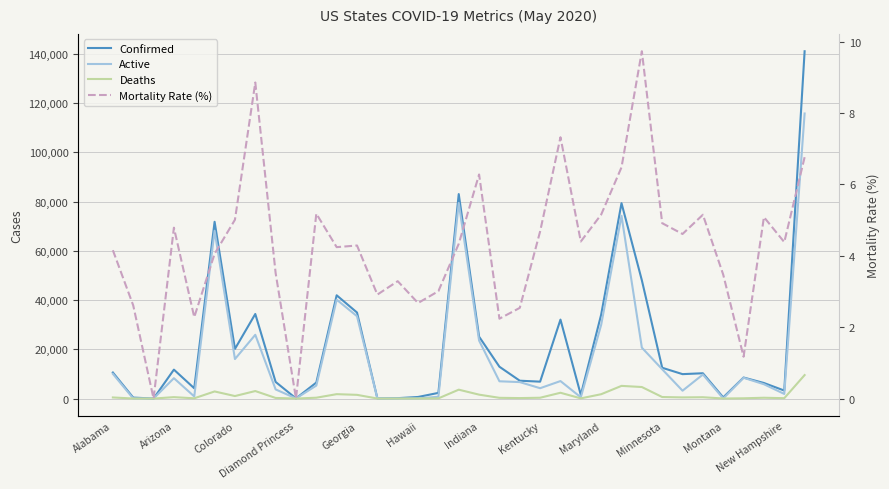

Reading left to right, what are all the values shown in this chart?

Confirmed: 10566.0	383.0	0.0	11736.0	4164.0	71768.0	20157.0	34333.0	6741.0	49.0	6485.0	41923.0	34924.0	103.0	152.0	635.0	2293.0	83021.0	25127.0	12912.0	7240.0	6853.0	32050.0	1477.0	34061.0	79332.0	48021.0	12494.0	9908.0	10269.0	461.0	8532.0	6313.0	3239.0	141016.0
Active: 10029.0	39.0	0.0	8265.0	849.0	68099.0	16033.0	25879.0	3702.0	49.0	5263.0	40144.0	33426.0	100.0	23.0	57.0	716.0	79420.0	23549.0	7005.0	6680.0	4197.0	7095.0	499.0	29911.0	74191.0	20661.0	11880.0	3183.0	9740.0	20.0	8432.0	5807.0	1866.0	115744.0
Deaths: 435.0	10.0	0.0	562.0	95.0	2879.0	1010.0	3041.0	237.0	0.0	336.0	1779.0	1498.0	3.0	5.0	17.0	69.0	3601.0	1578.0	289.0	184.0	321.0	2347.0	65.0	1756.0	5141.0	4674.0	614.0	457.0	529.0	16.0	100.0	321.0	142.0	9531.0
Mortality Rate (%): 4.2	2.6	0.0	4.8	2.3	4.1	5.0	8.9	3.5	0.0	5.2	4.2	4.3	2.9	3.3	2.7	3.0	4.3	6.3	2.2	2.5	4.7	7.3	4.4	5.2	6.5	9.7	4.9	4.6	5.2	3.5	1.2	5.1	4.4	6.8